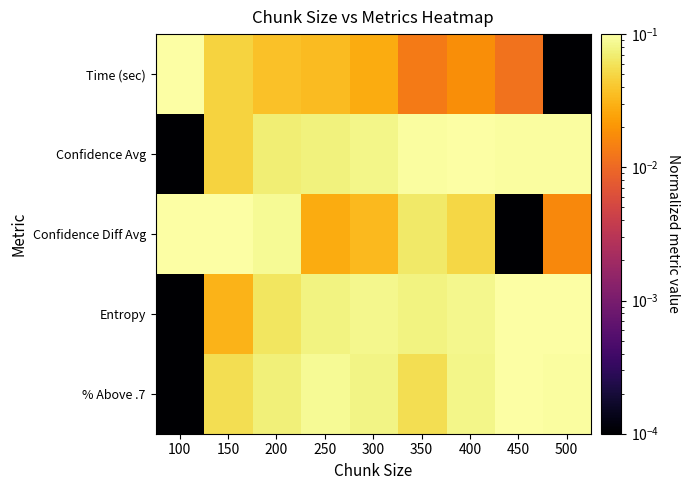

Reading left to right, transcribe all the data shown in this chart.

Time (sec): 100=0.1	150=0.0	200=0.0	250=0.0	300=0.0	350=0.0	400=0.0	450=0.0	500=0.0
Confidence Avg: 100=0.0	150=0.0	200=0.1	250=0.1	300=0.1	350=0.1	400=0.1	450=0.1	500=0.1
Confidence Diff Avg: 100=0.1	150=0.1	200=0.1	250=0.0	300=0.0	350=0.1	400=0.1	450=0.0	500=0.0
Entropy: 100=0.0	150=0.0	200=0.1	250=0.1	300=0.1	350=0.1	400=0.1	450=0.1	500=0.1
% Above .7: 100=0.0	150=0.1	200=0.1	250=0.1	300=0.1	350=0.1	400=0.1	450=0.1	500=0.1